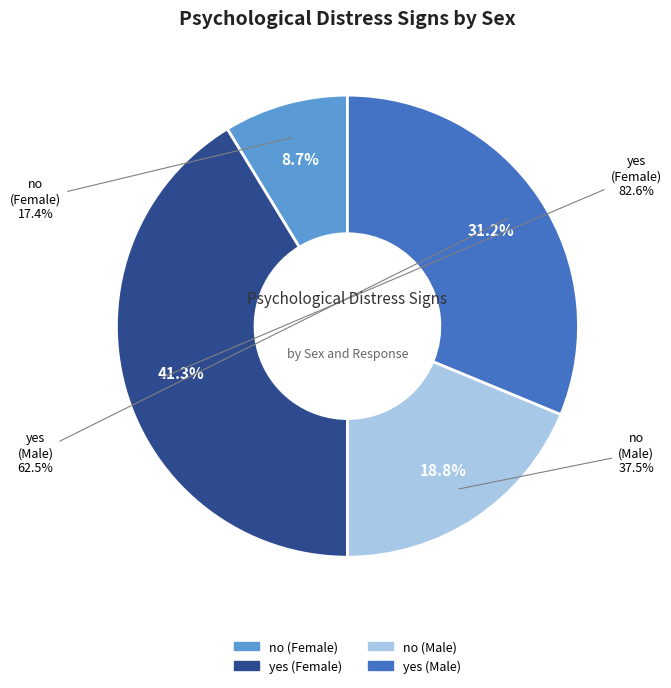

Which slice is the smallest?

no (Female)